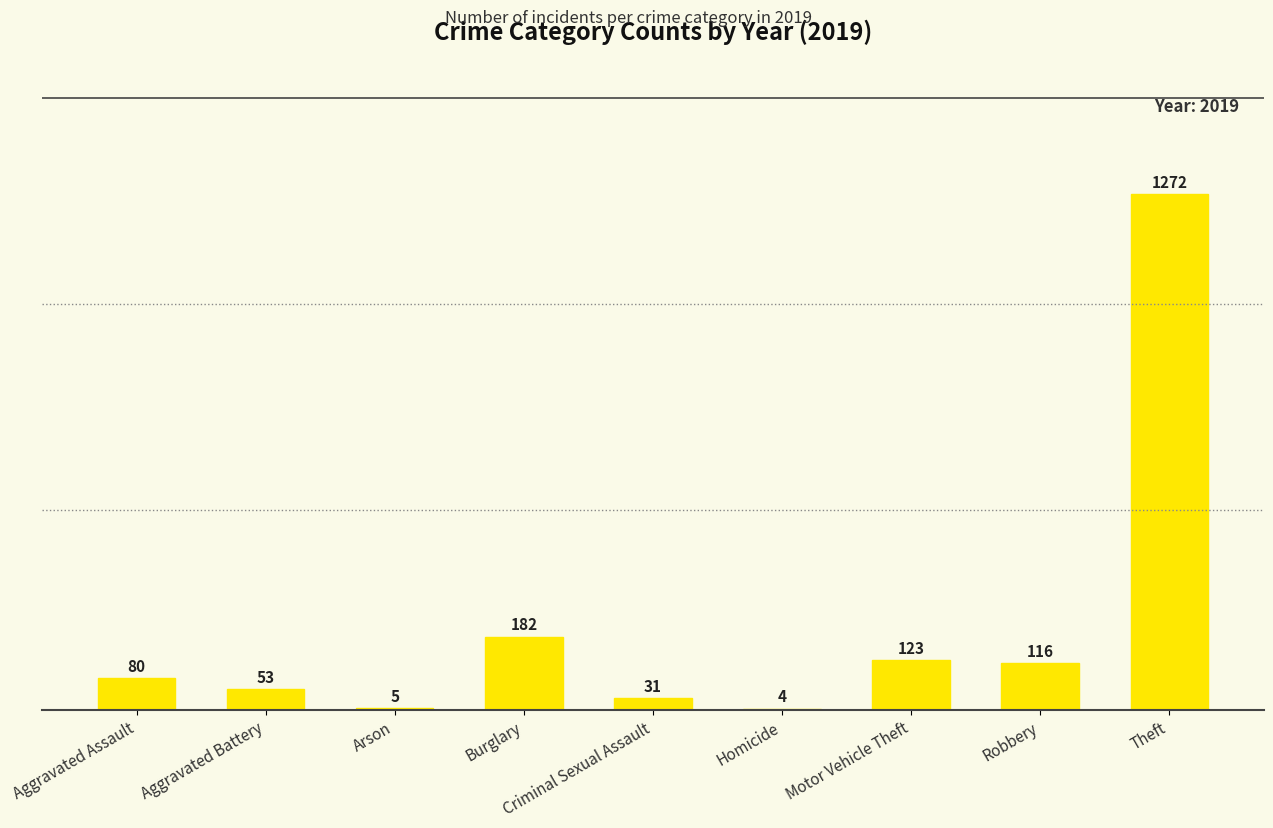

What value does the data have at Criminal Sexual Assault, to the nearest 50?

50